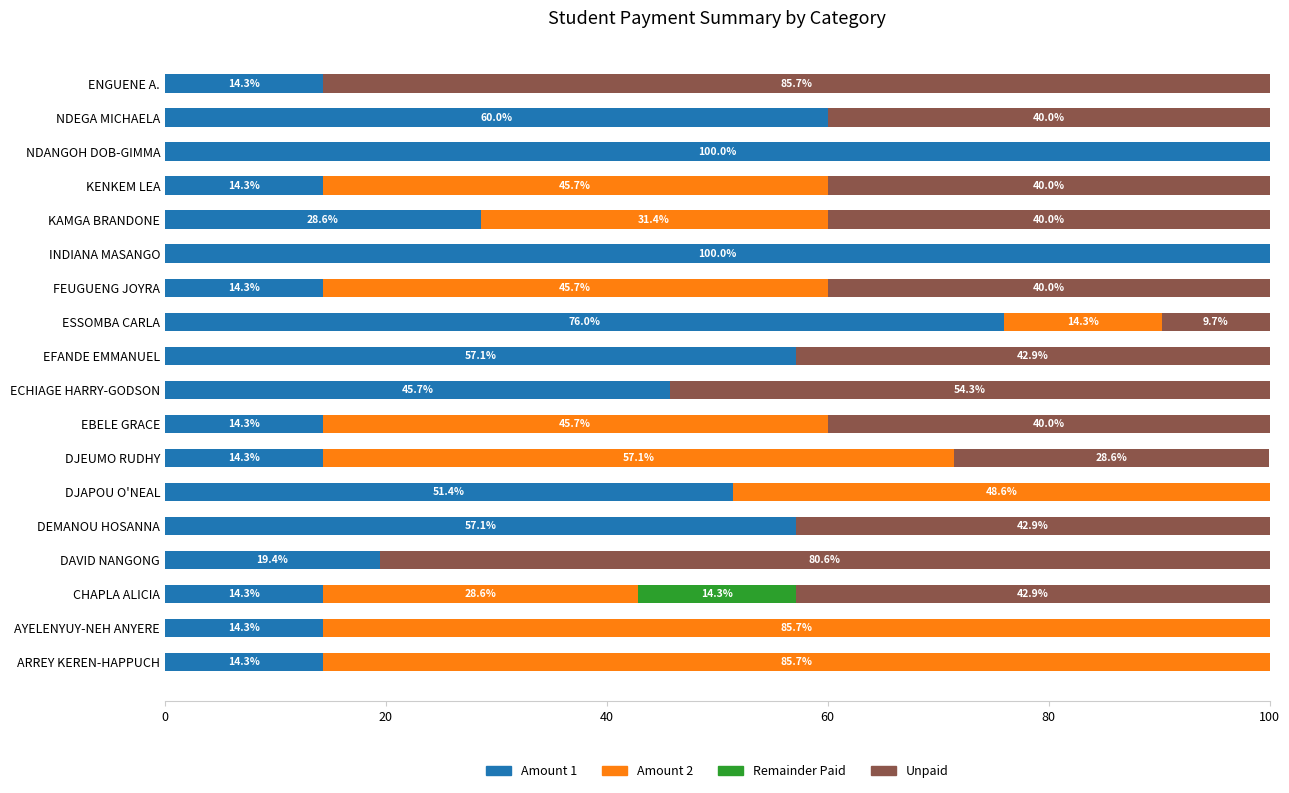

What is the total value across all series at DAVID NANGONG?

100.0